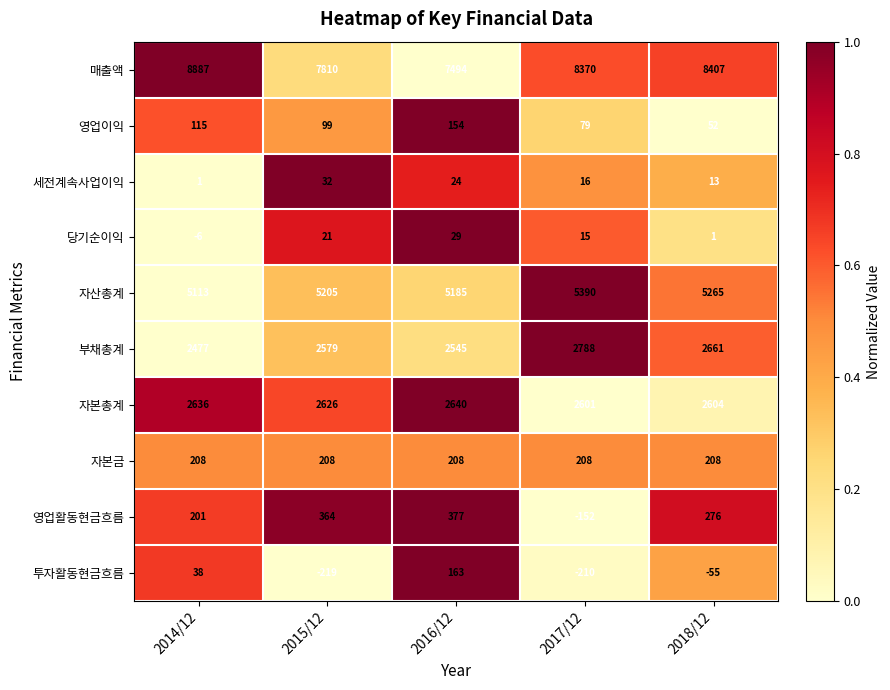

What is the total value across all series at 2015/12?

18725